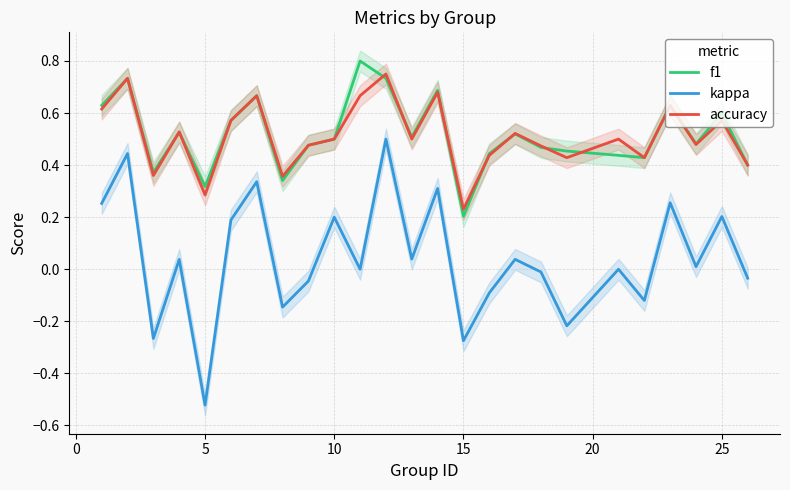

What is the value of the f1 point at the 5th from the left?

0.3